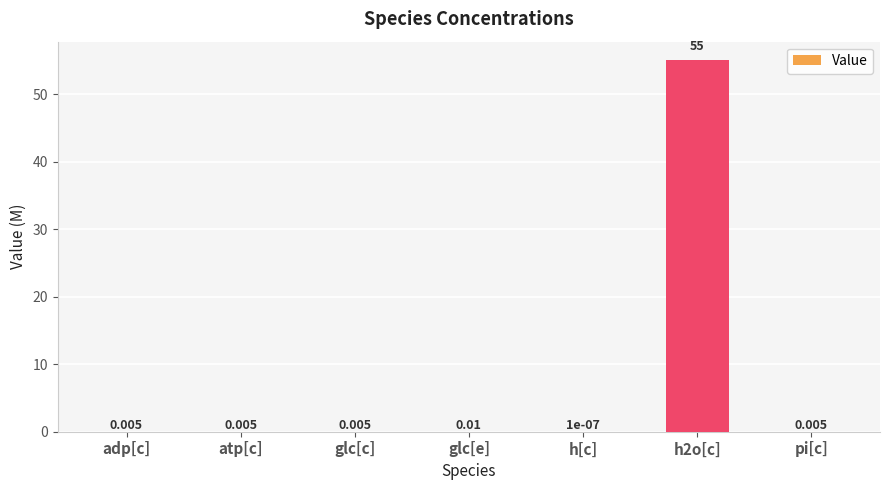

Count the number of categories in the chart.

7